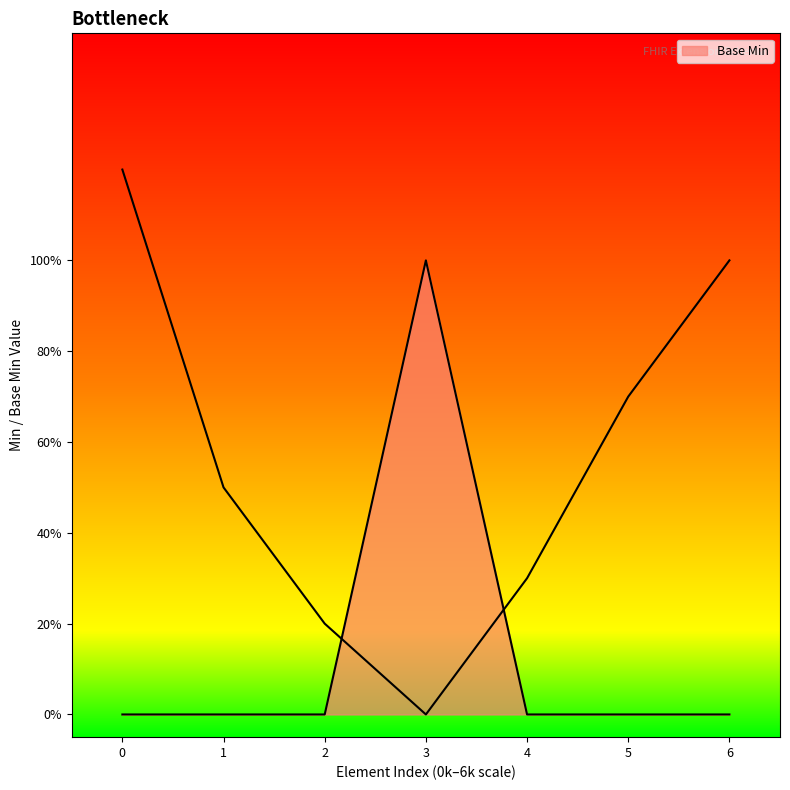

What is the label of the 7th point from the left?

Extension.value[x]:valueString